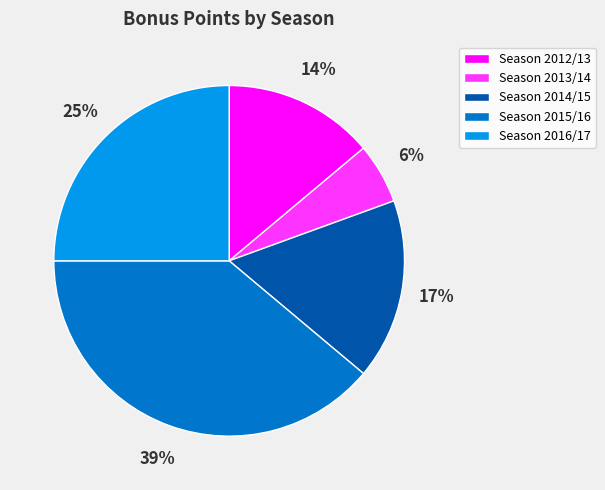

Does any single category account for the majority?

No